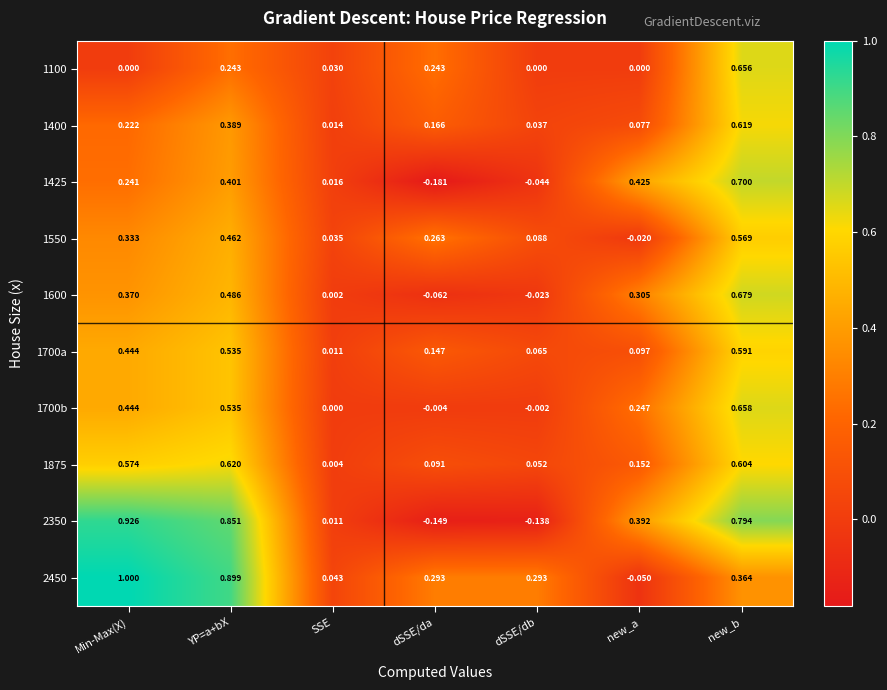

Where does the 1600 series first go above 0?

Min-Max(X)